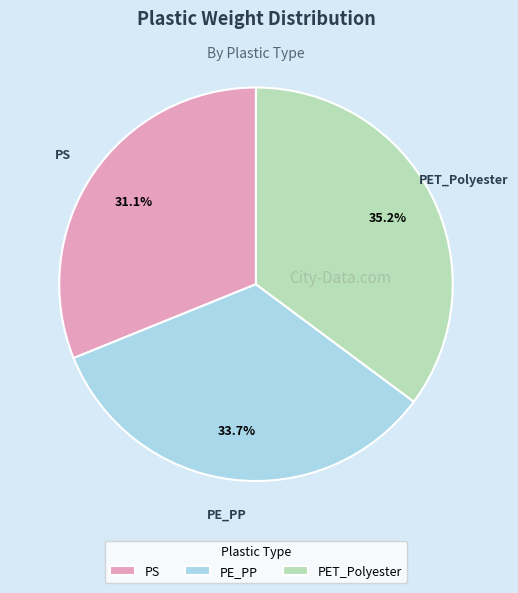

To the nearest percent, what is the average slice percentage?

33%